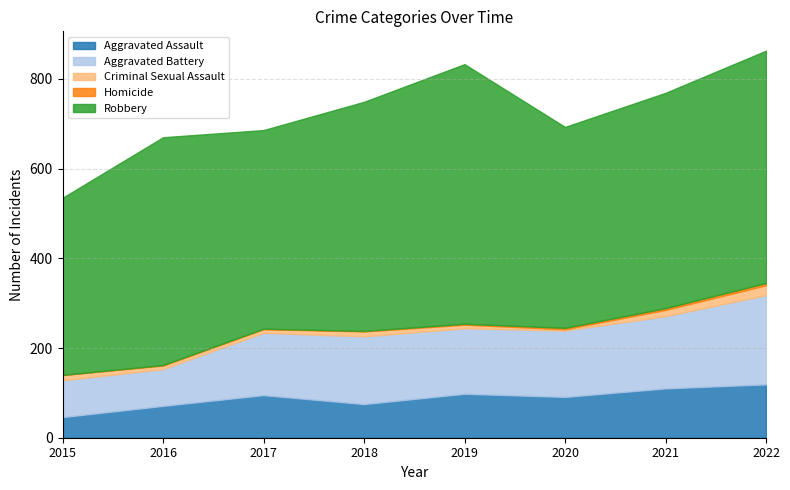

Which series has the largest total across all categories?

Robbery